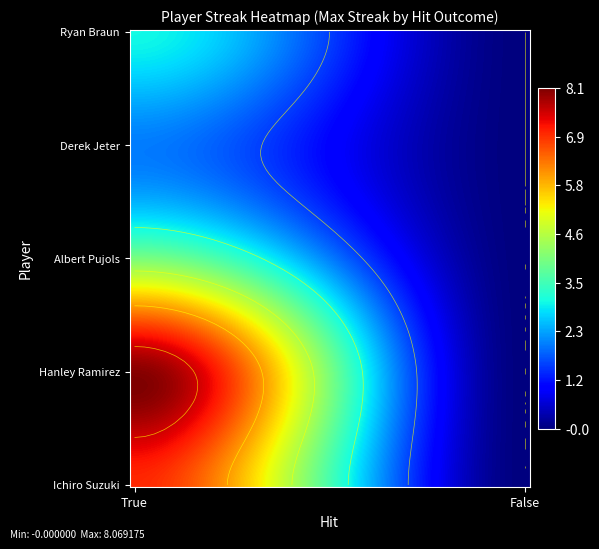

Which series has the widest spread of values?

Hanley Ramirez